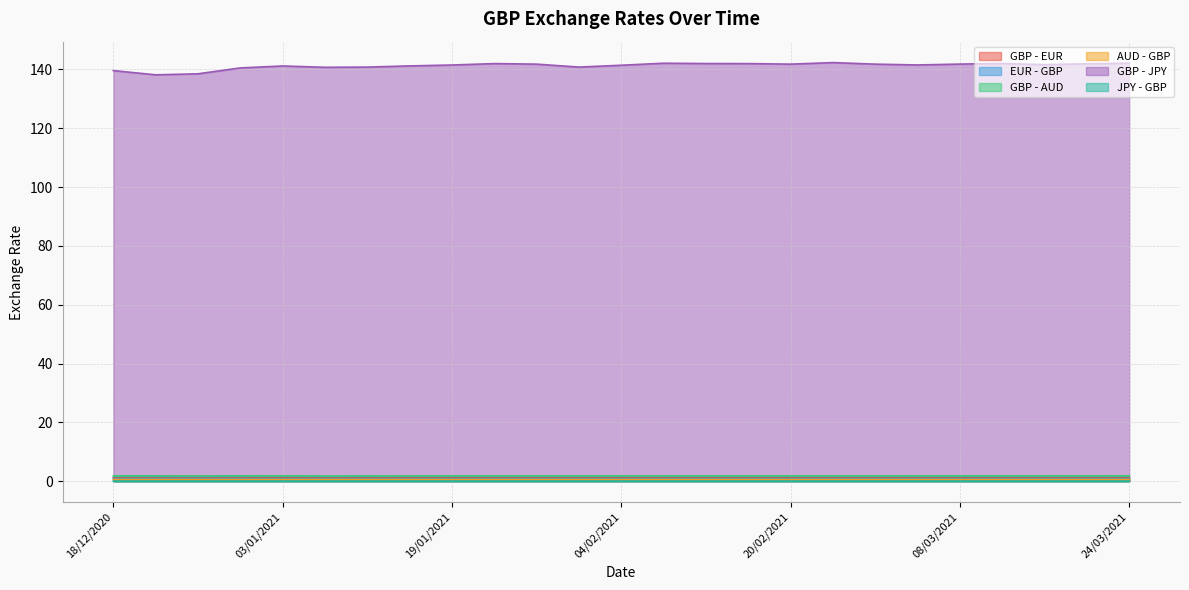

What is the label of the 15th point from the left?

12/02/2021